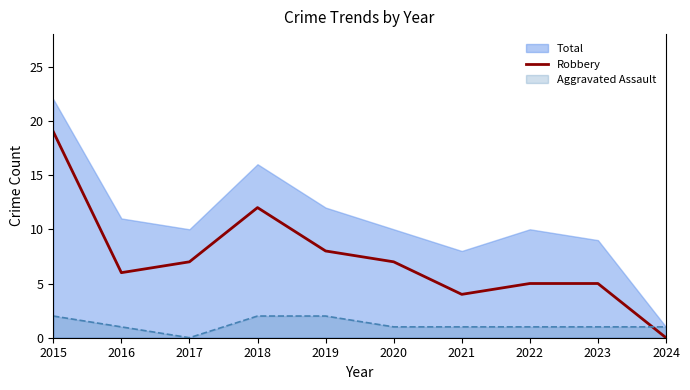

True or false: Total and Robbery intersect in this chart.

False